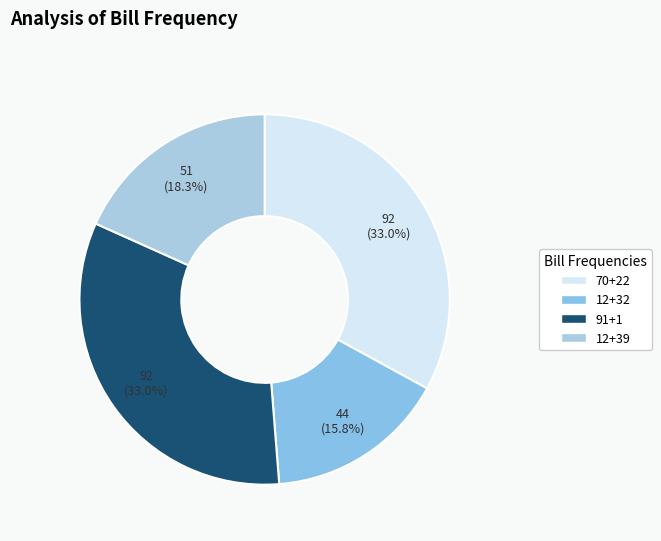

Is there any slice that represents more than half of the pie?

No